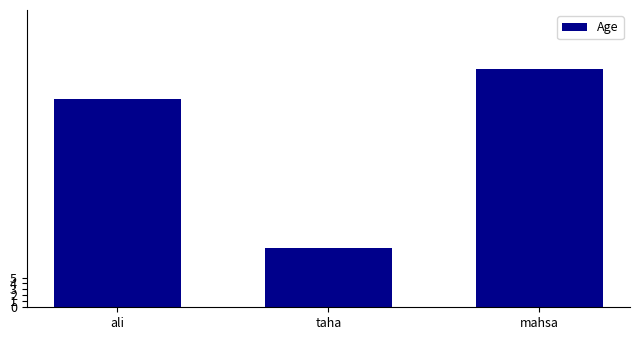

Approximately how many times larger is the value at ali compared to mahsa?

0.9